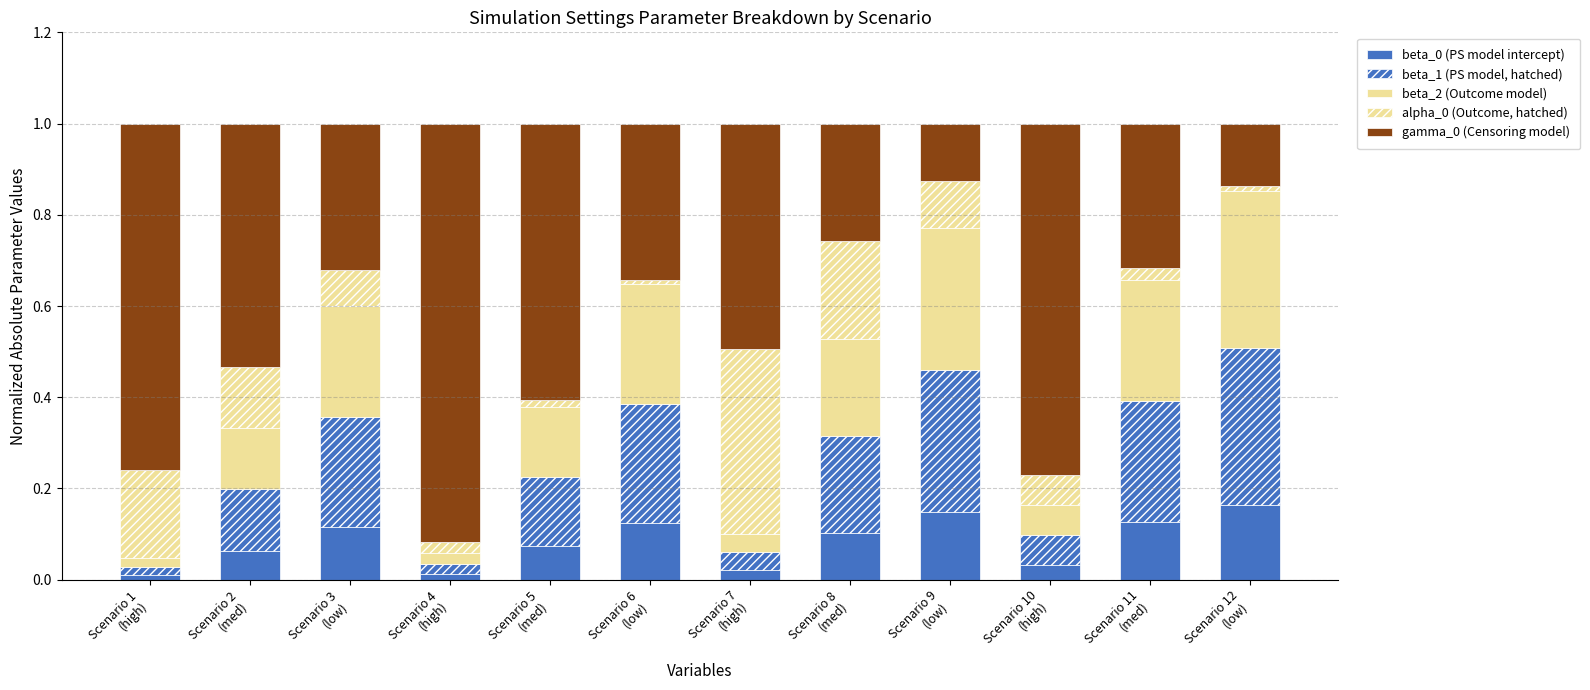

Are the bars horizontal?

No